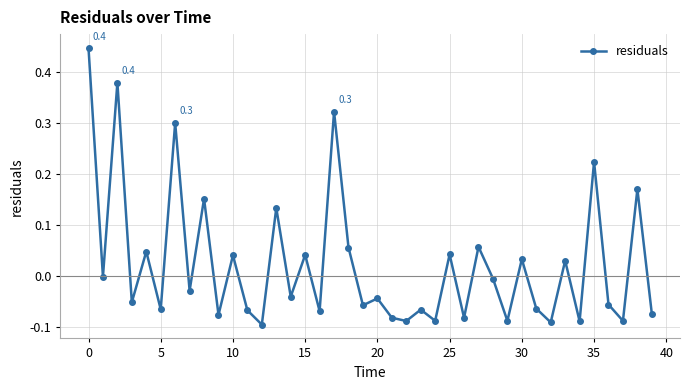

How many interior local valleys (lower than both neighbors) does the data have?

16